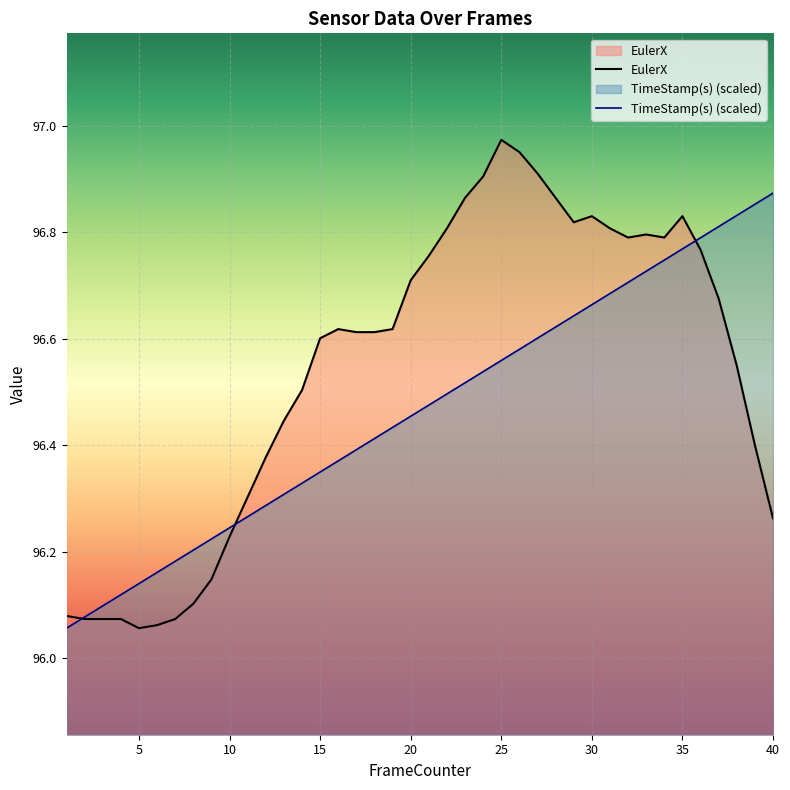

Reading left to right, list all the values displayed in this chart.

EulerX: 96.1	96.1	96.1	96.1	96.1	96.1	96.1	96.1	96.1	96.2	96.3	96.4	96.4	96.5	96.6	96.6	96.6	96.6	96.6	96.7	96.8	96.8	96.9	96.9	97.0	97.0	96.9	96.9	96.8	96.8	96.8	96.8	96.8	96.8	96.8	96.8	96.7	96.5	96.4	96.3
TimeStamp(s): 96.1	96.1	96.1	96.1	96.1	96.2	96.2	96.2	96.2	96.2	96.3	96.3	96.3	96.3	96.3	96.4	96.4	96.4	96.4	96.5	96.5	96.5	96.5	96.5	96.6	96.6	96.6	96.6	96.6	96.7	96.7	96.7	96.7	96.7	96.8	96.8	96.8	96.8	96.9	96.9